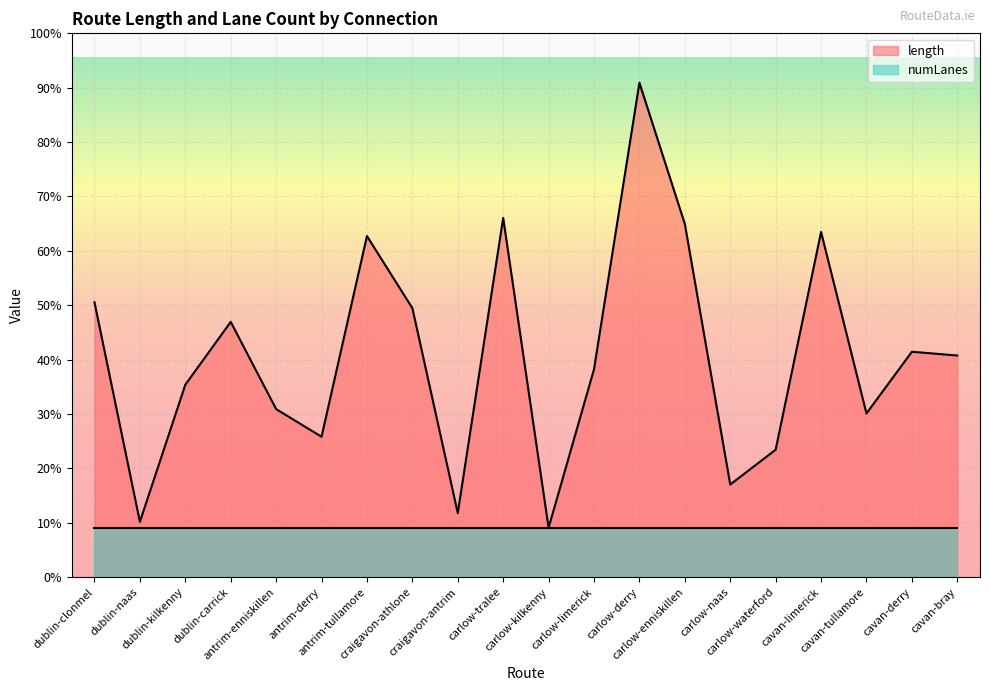

Where is the first local minimum?

dublin-naas